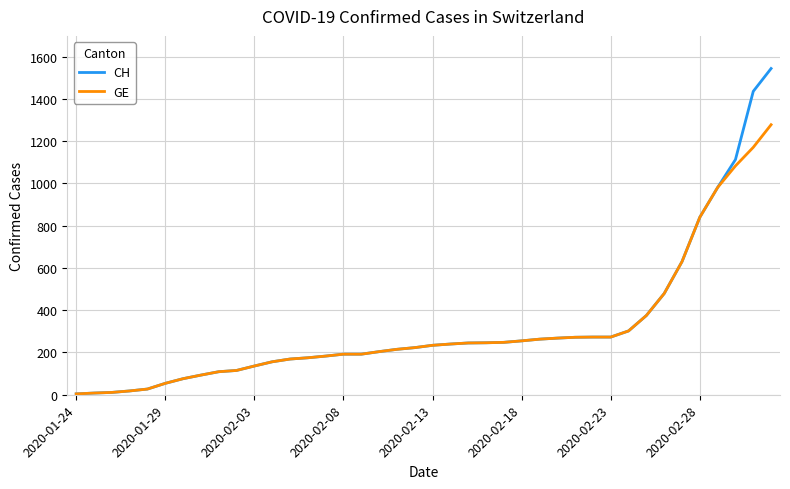

Rank the series by their maximum value, from highest to lowest.

CH, GE